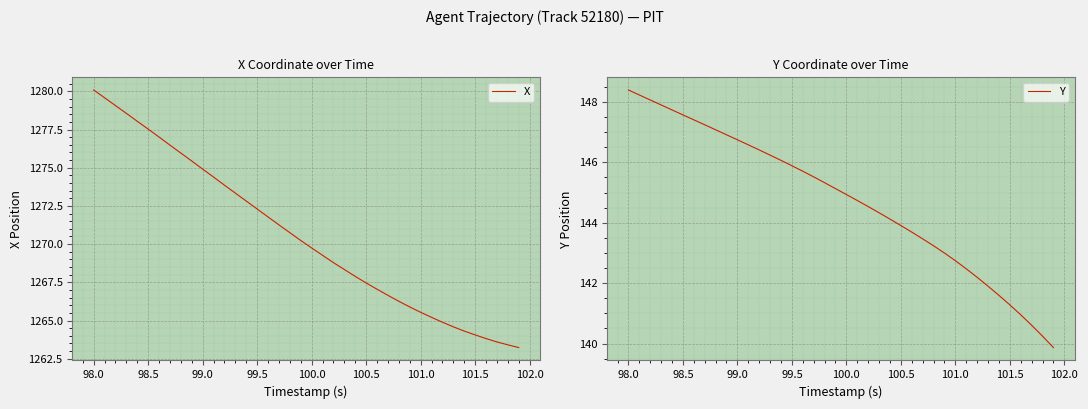

How many values in the Y series are below 145?

20